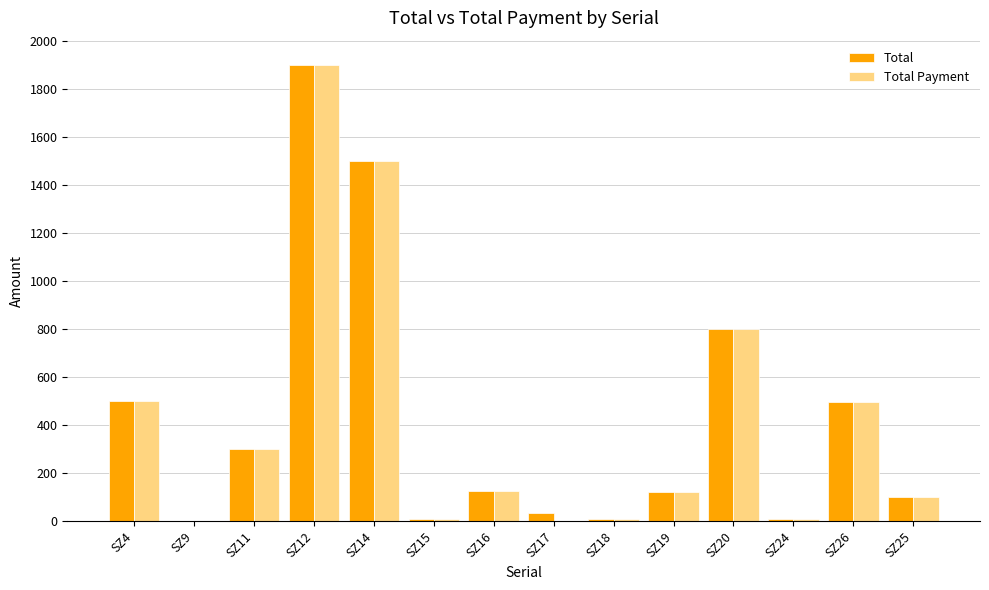

How many distinct data groups are displayed?

2